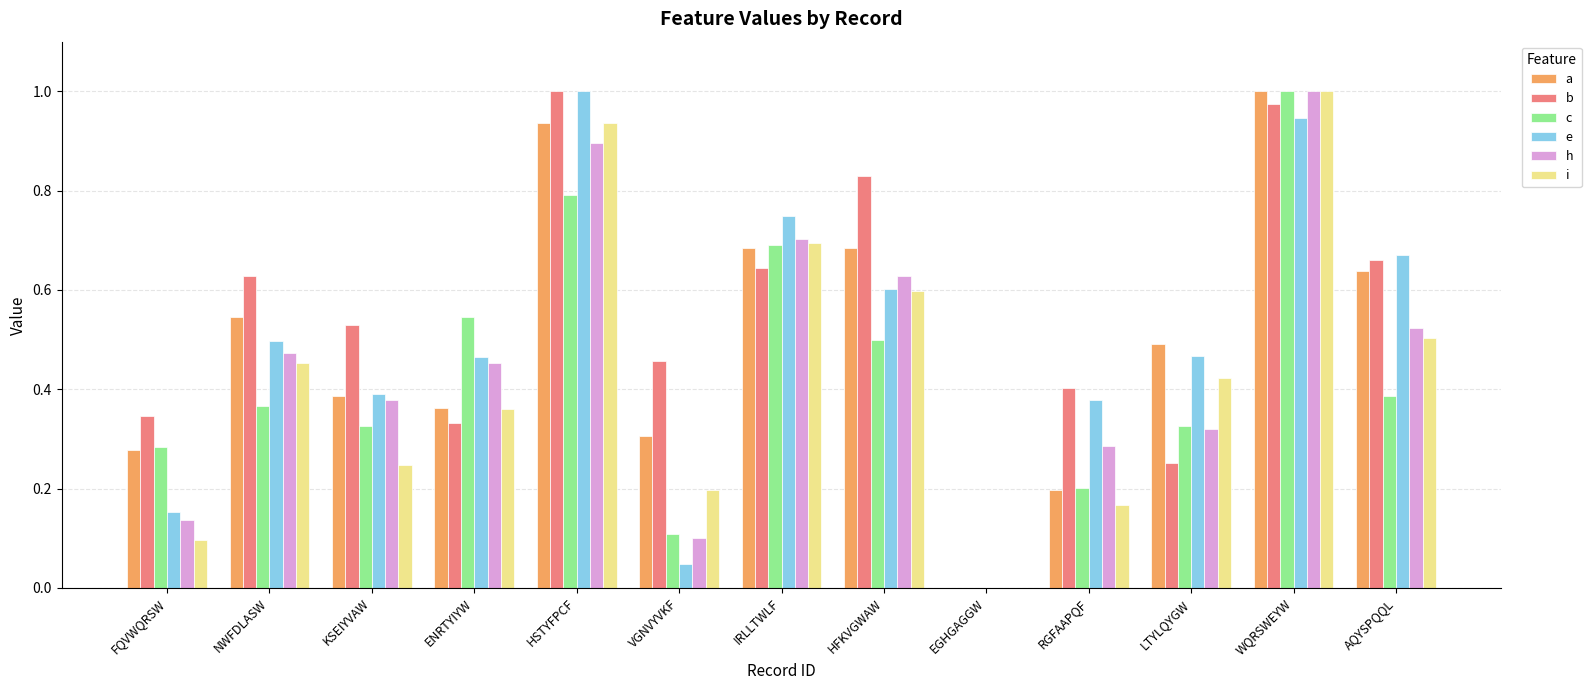

The value of e at AQYSPQQL is 0.7. True or false?

True